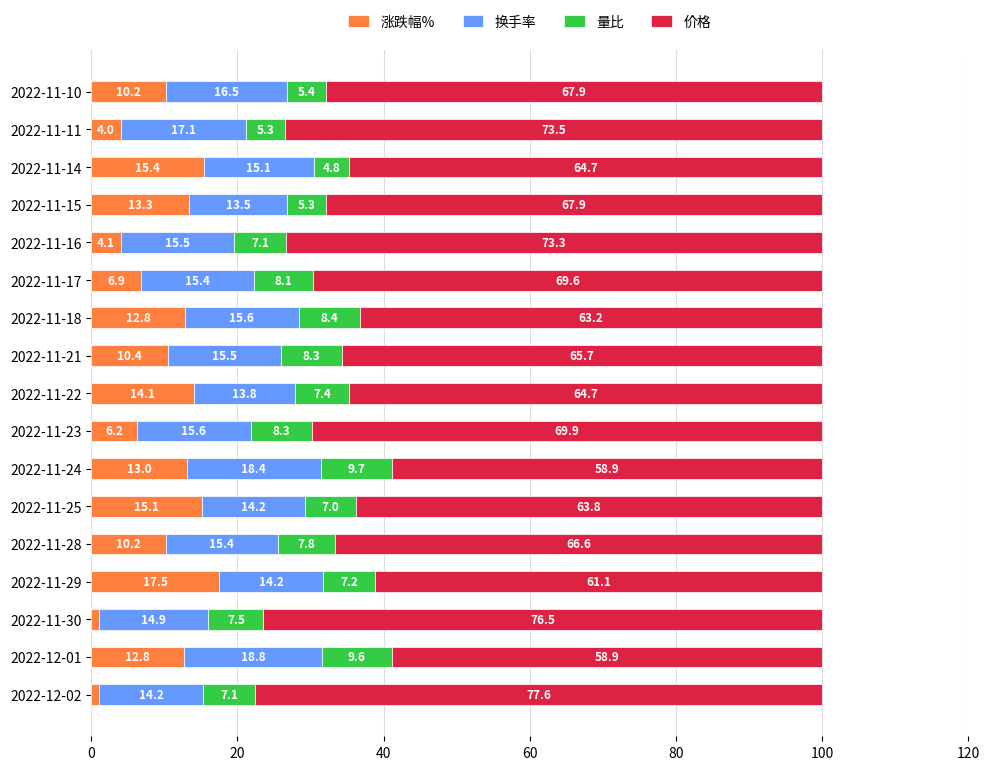

What is the difference between the second highest and minimum values in the 涨跌幅% series?

14.3